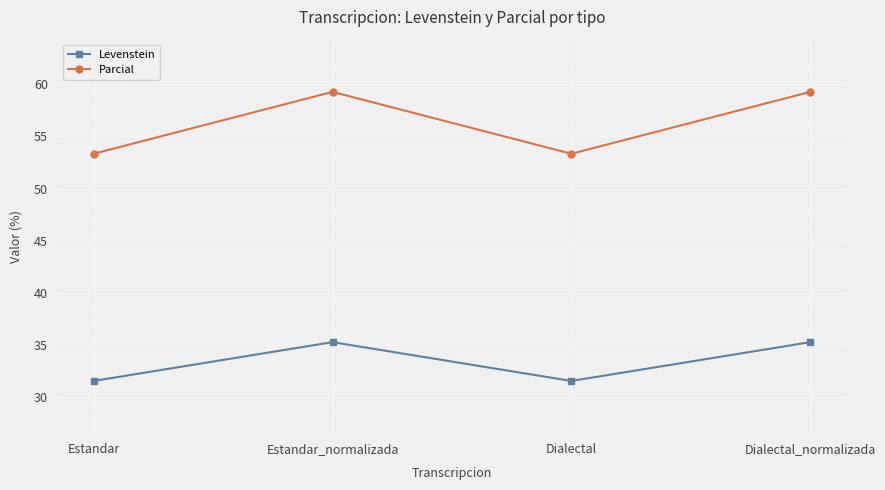

How many values in the Parcial series are below 59?

2